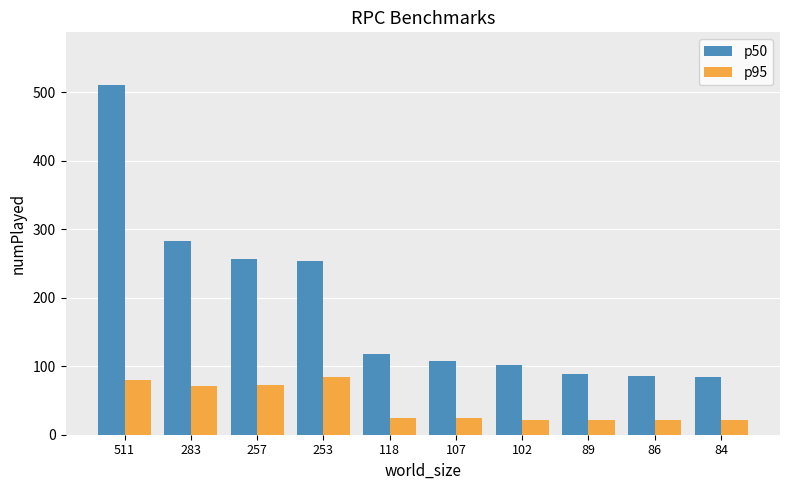

At which label does p95 first exceed 25?

511